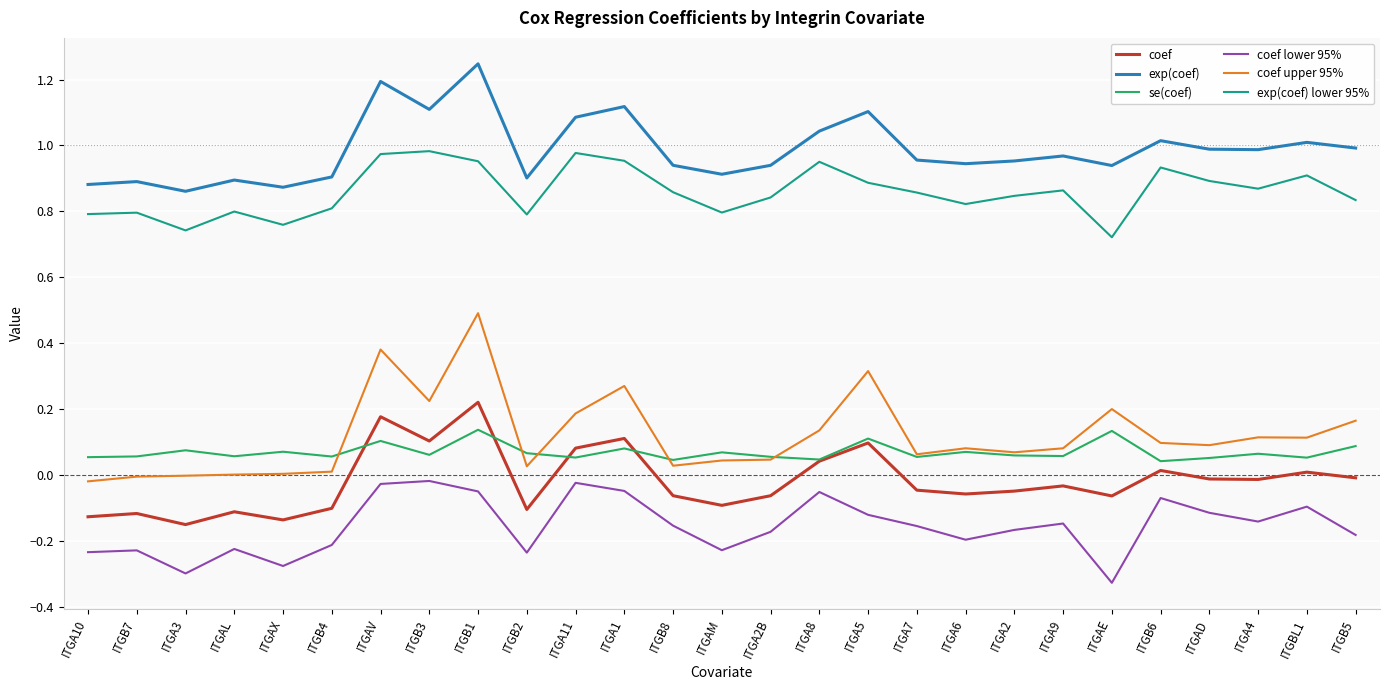

Rank the series by their maximum value, from lowest to highest.

coef lower 95%, se(coef), coef, coef upper 95%, exp(coef) lower 95%, exp(coef)